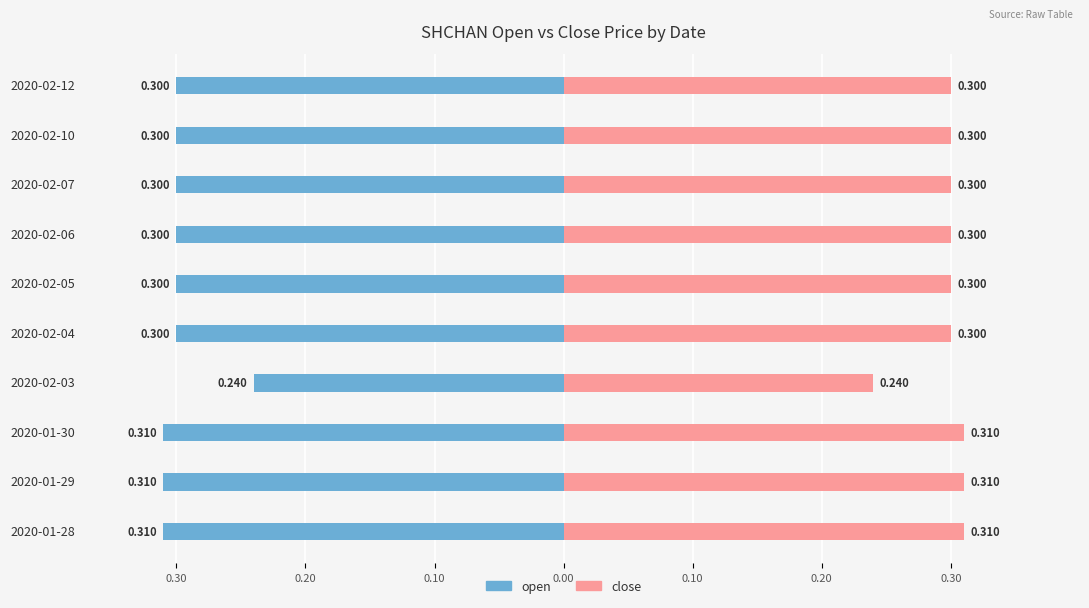

Which series has the widest spread of values?

open